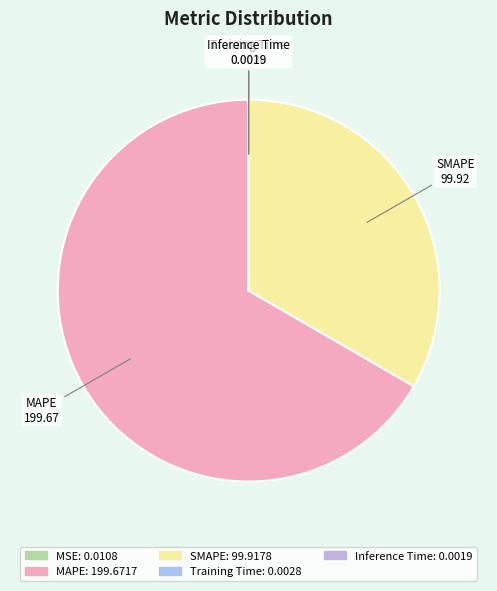

Which slice represents more than half of the pie?

MAPE